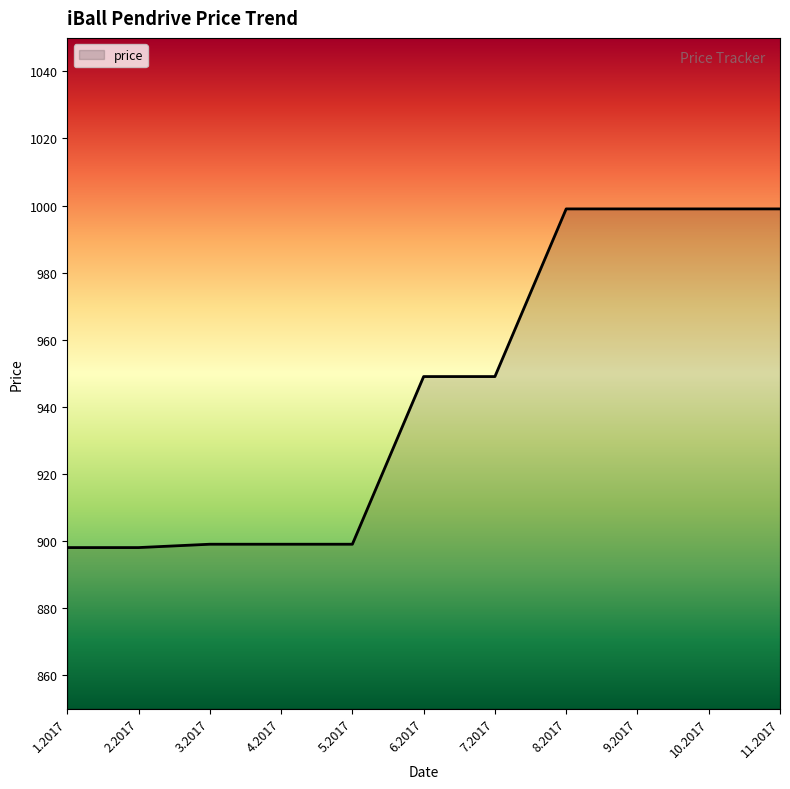

Is it true that the value at 1.2017 is 898?

True